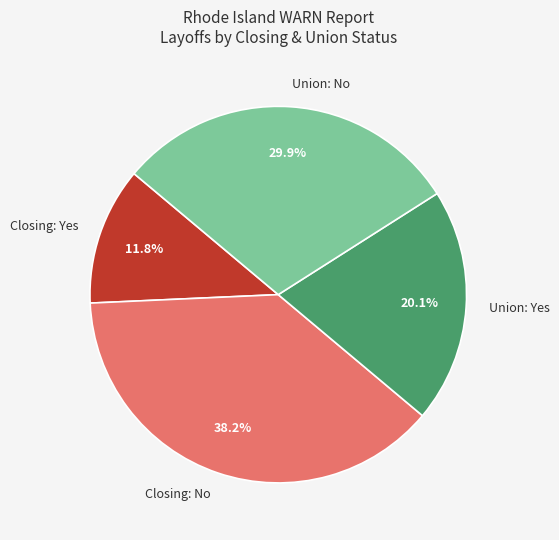

Does Closing: No account for over 50% of the chart?

No